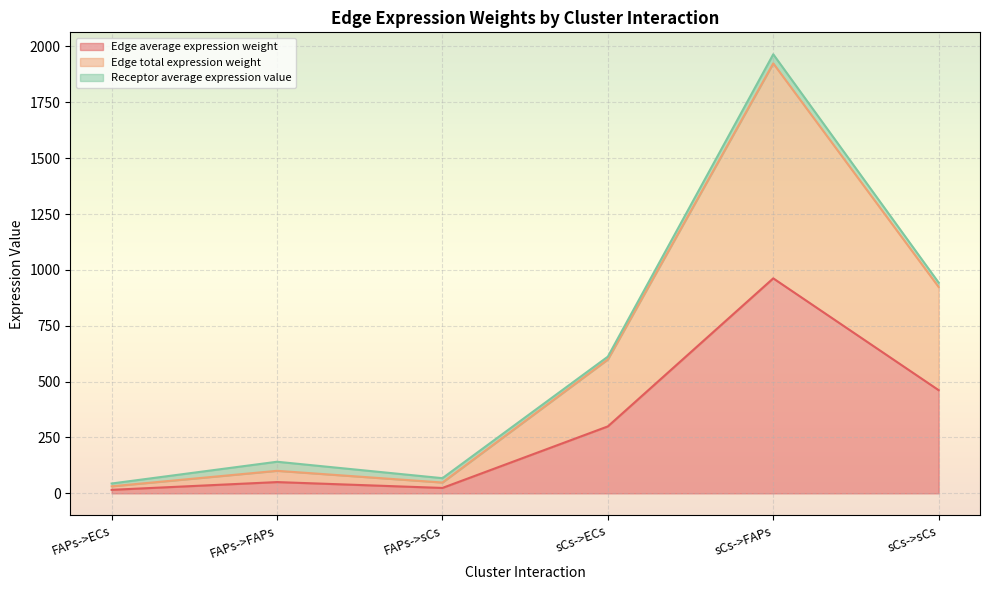

What position from the right is sCs->sCs?

1